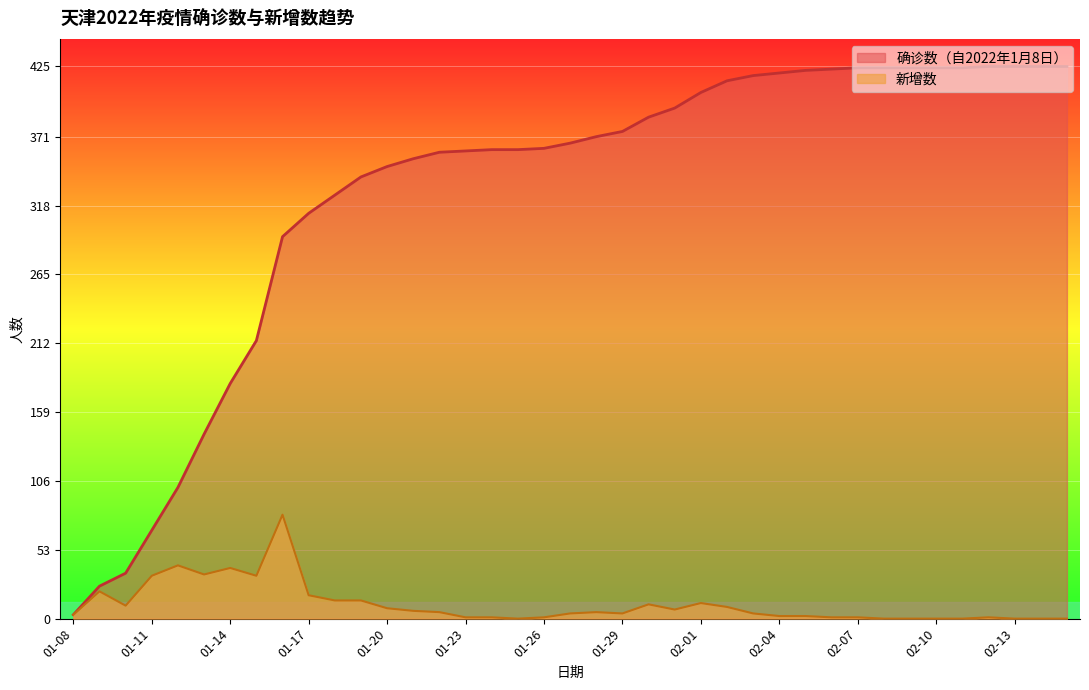

Does the chart display data point markers on the line(s)?

No